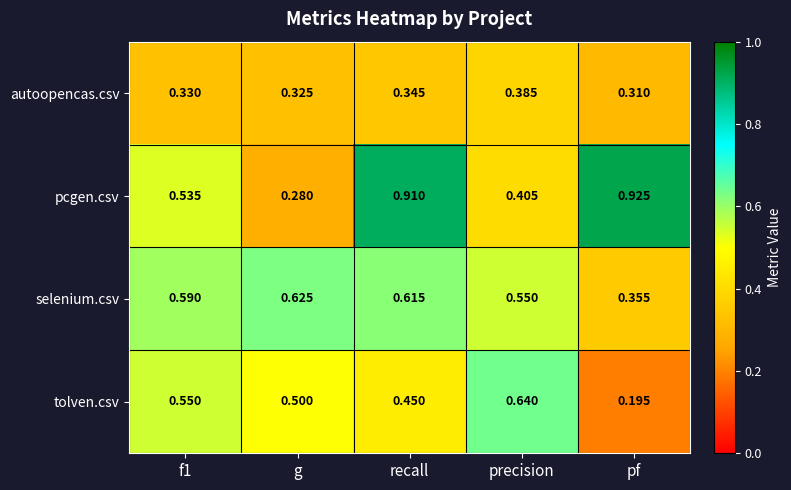

Where is autoopencas.csv nearest to the value 0?

pf